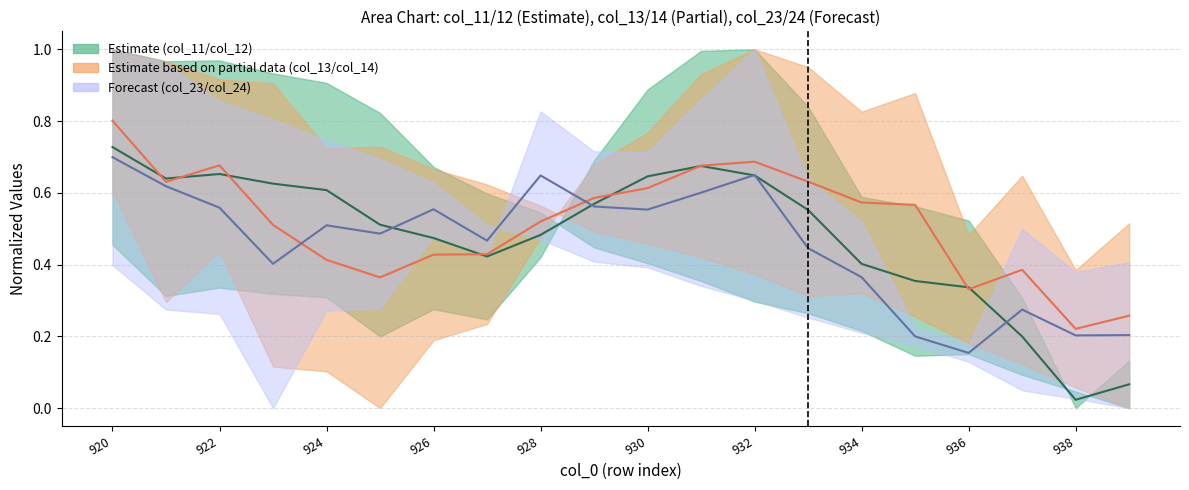

At which category is the sum across all series the highest?

920